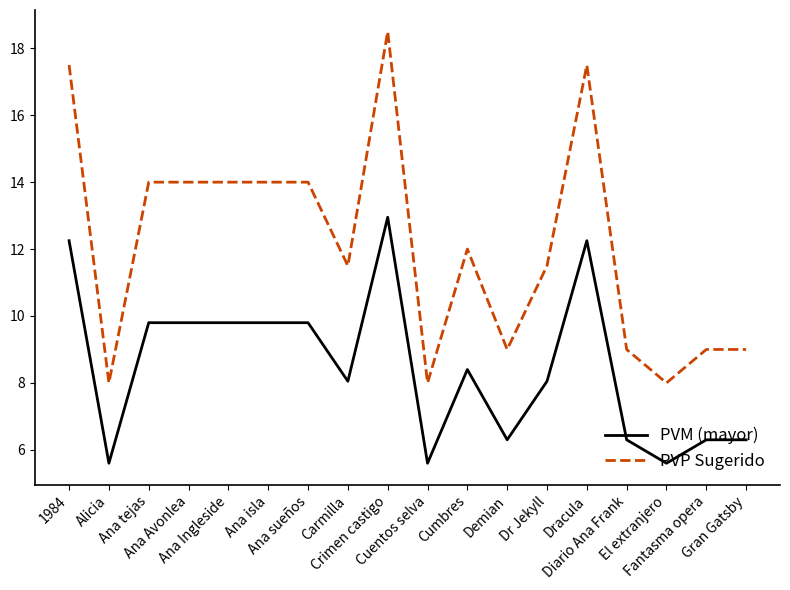

What is the sum of the PVM (mayor) values at Gran Gatsby and Carmilla?

14.4